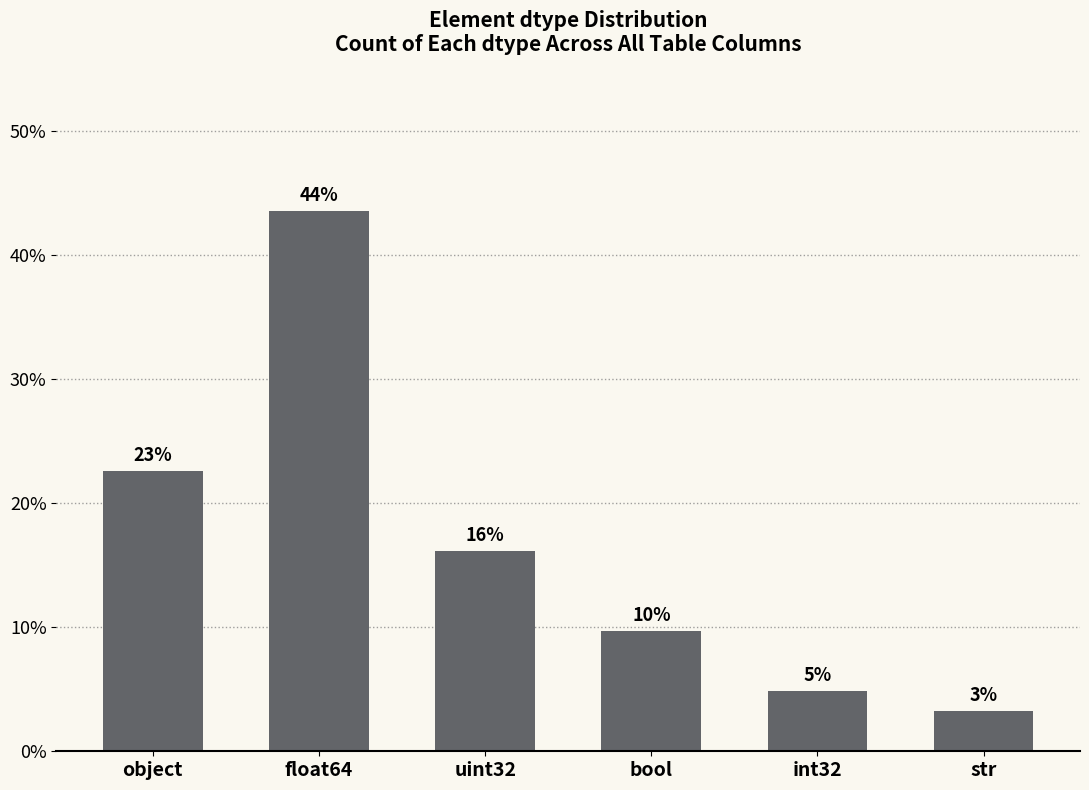

Reading left to right, what are all the values shown in this chart?

object=22.6	float64=43.5	uint32=16.1	bool=9.7	int32=4.8	str=3.2